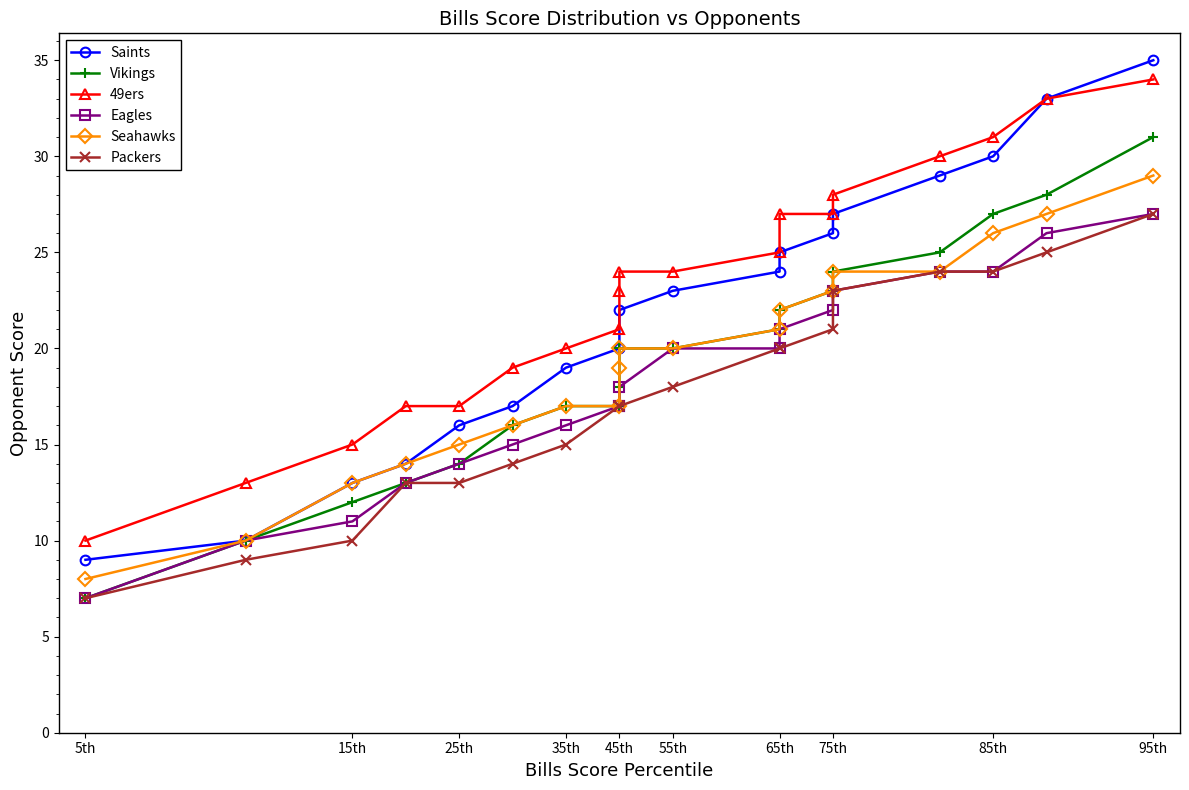

Which series has the largest total across all categories?

49ers